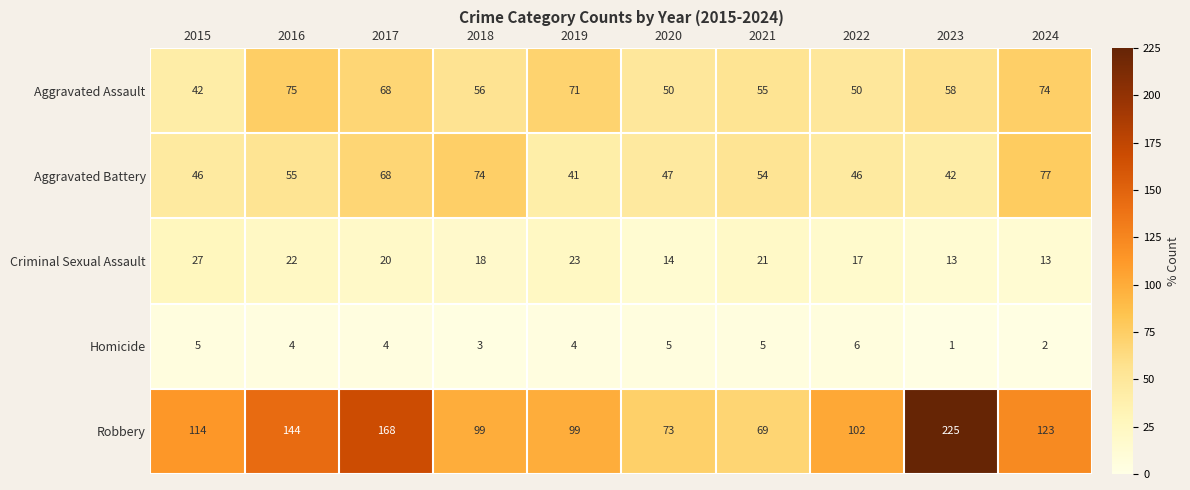

What is the minimum value shown in the chart?

1